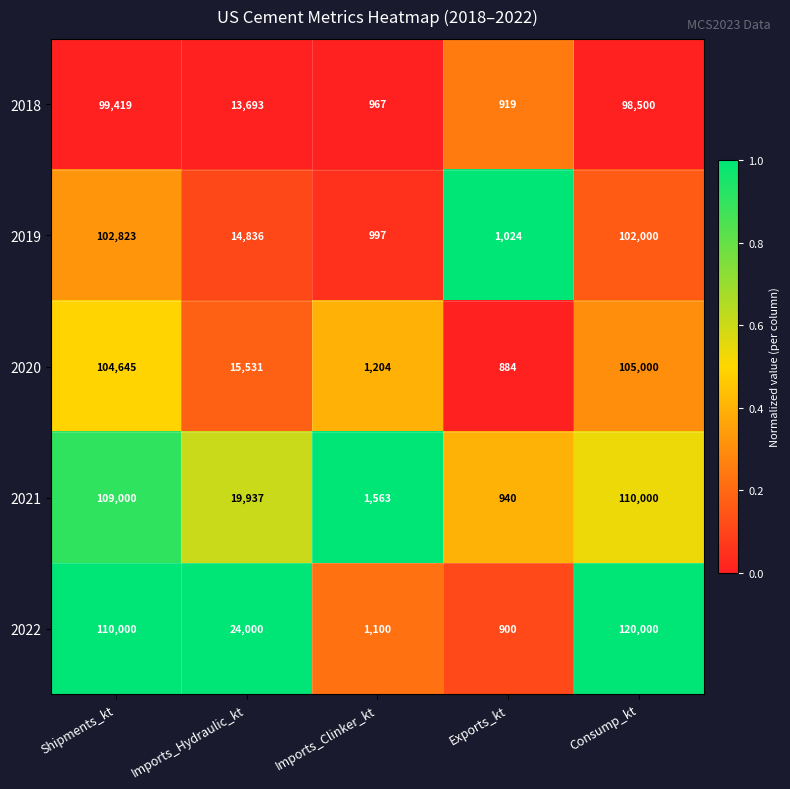

Rank the series at Imports_Clinker_kt from highest to lowest value.

2021, 2020, 2022, 2019, 2018